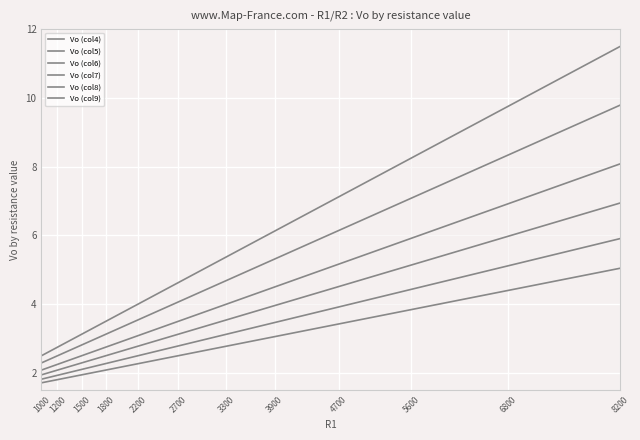

Does the chart display data point markers on the line(s)?

No